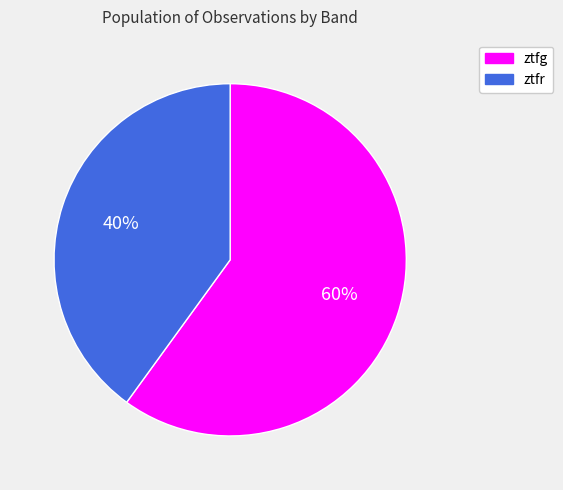

Does any single category account for the majority?

Yes